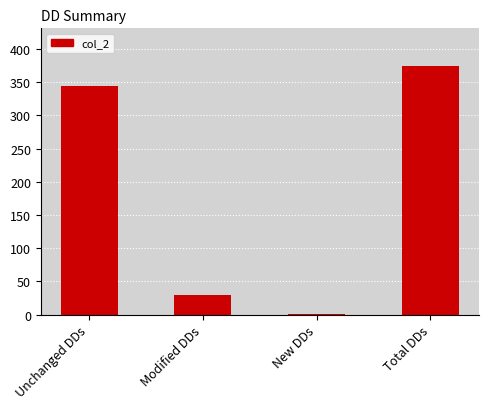

What is the ratio of the value at Total DDs to the value at Unchanged DDs?

1.1